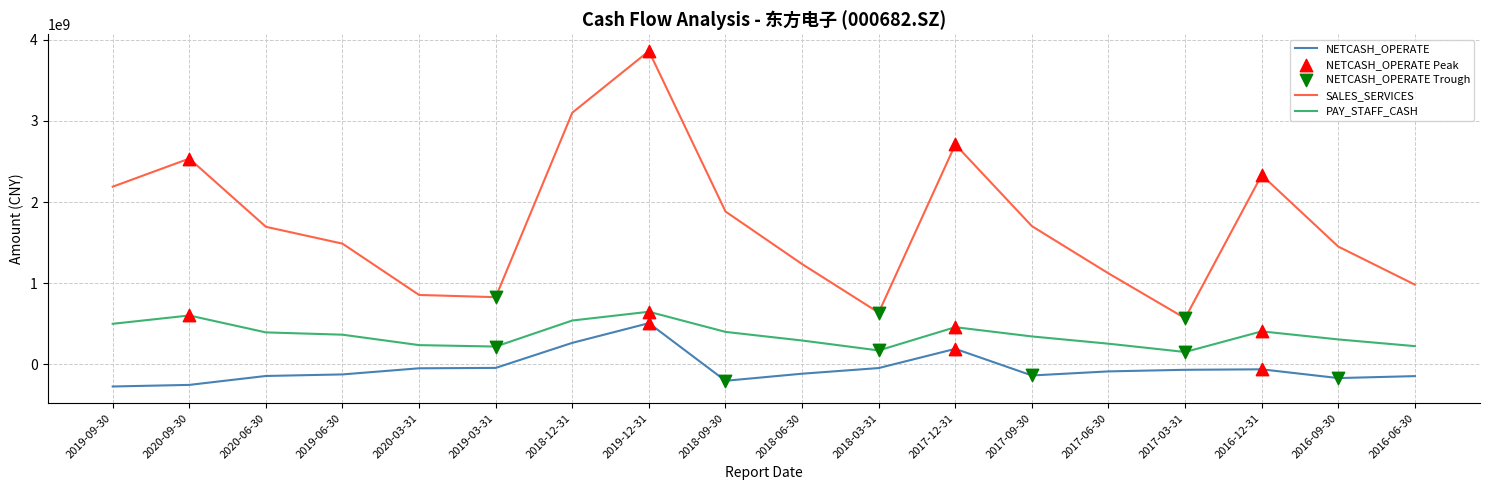

Which series has the largest total across all categories?

SALES_SERVICES